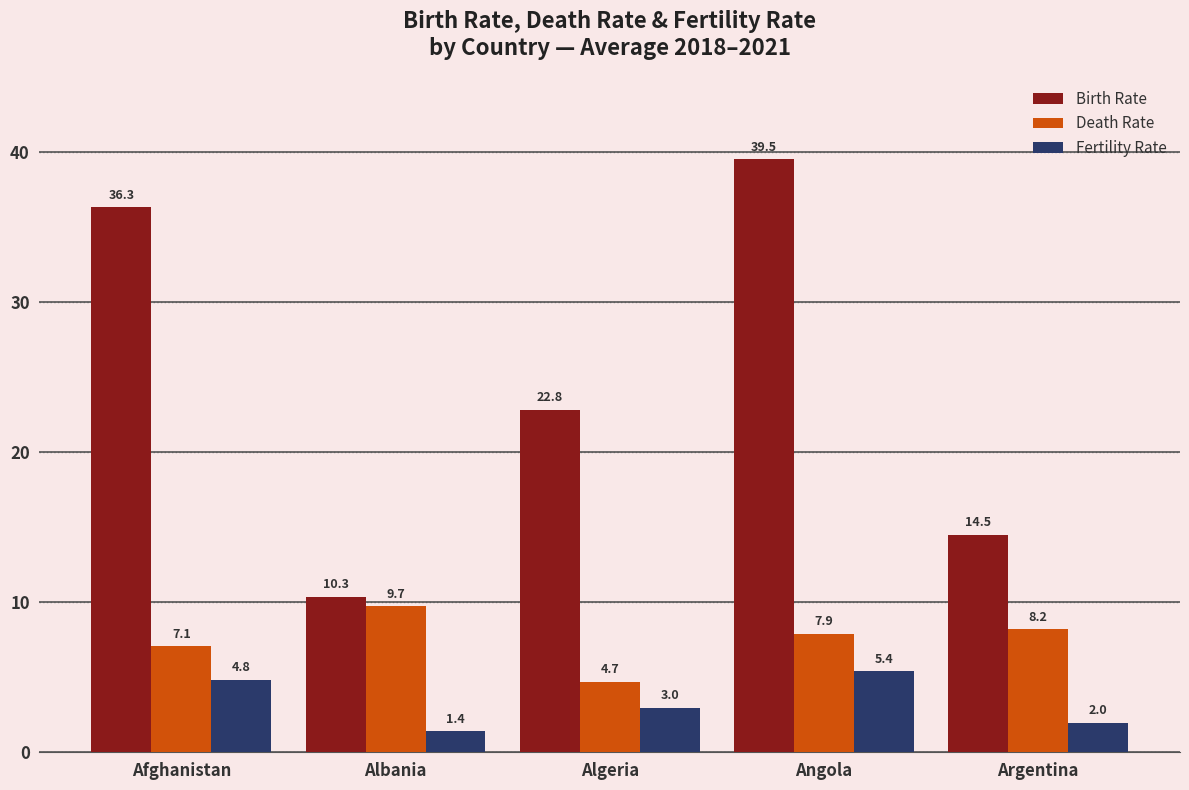

How many bars are there in each group?

3